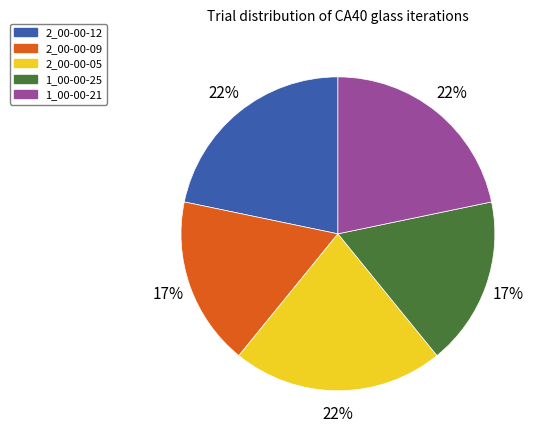

To the nearest percent, what percentage of the pie is 1_00-00-21?

22%